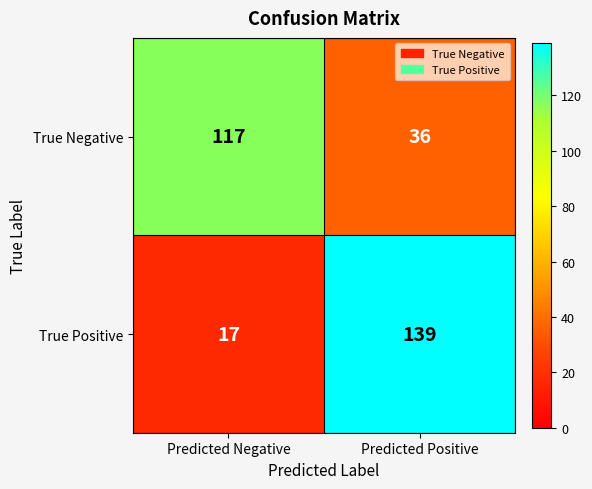

List the series in order of their overall mean, highest first.

True Positive, True Negative